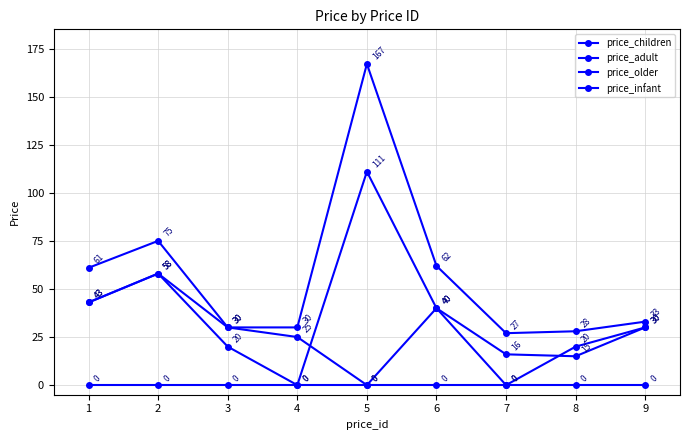

How many lines are shown in the chart?

4